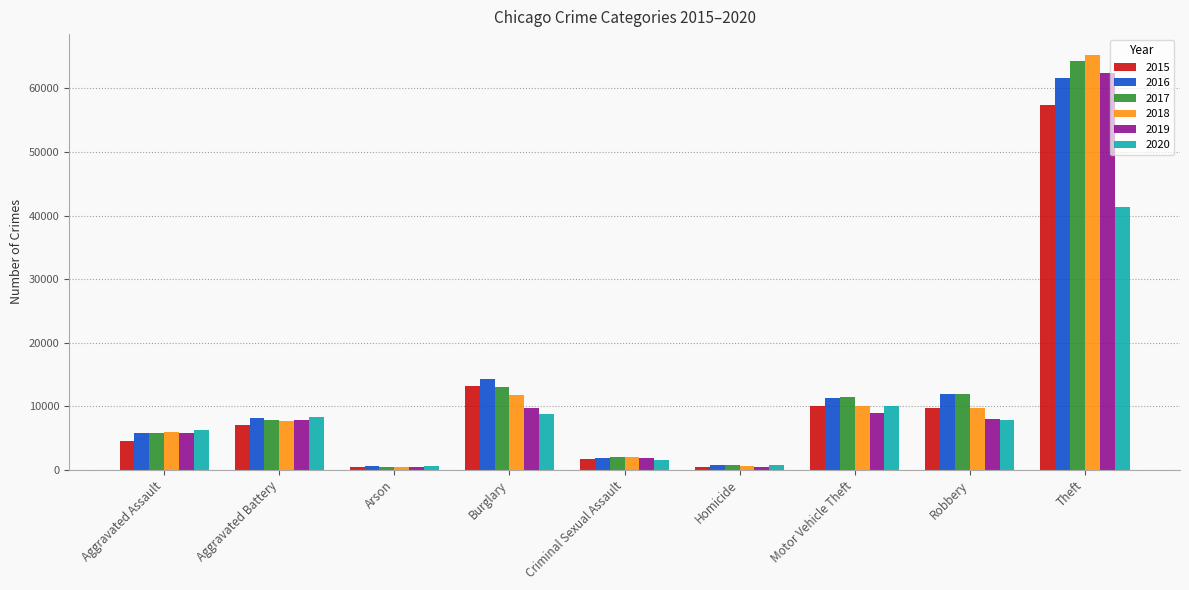

What are all the series names shown in the legend?

2015, 2016, 2017, 2018, 2019, 2020